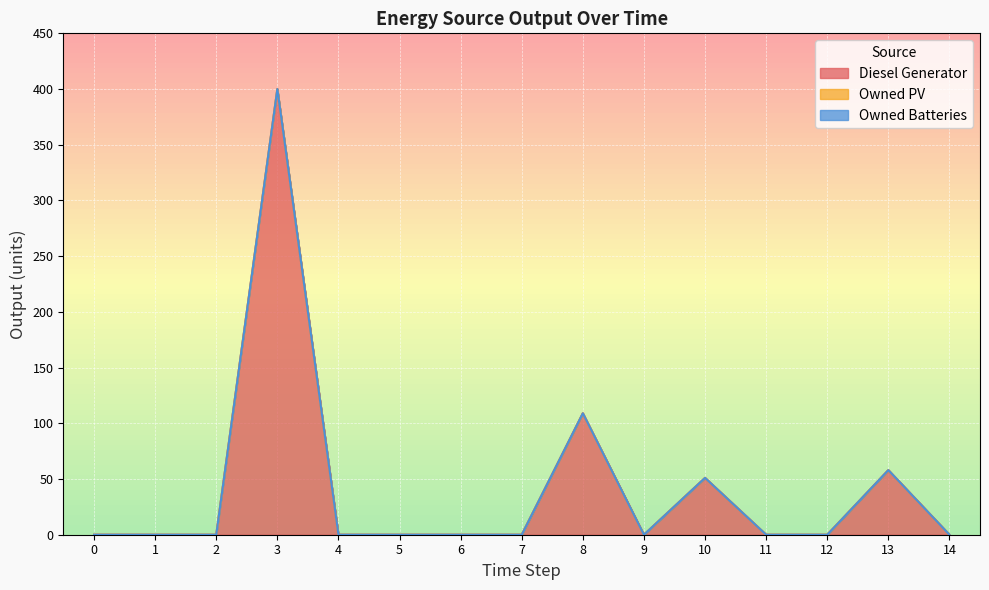

Which has a higher value, 12 or 13?

13